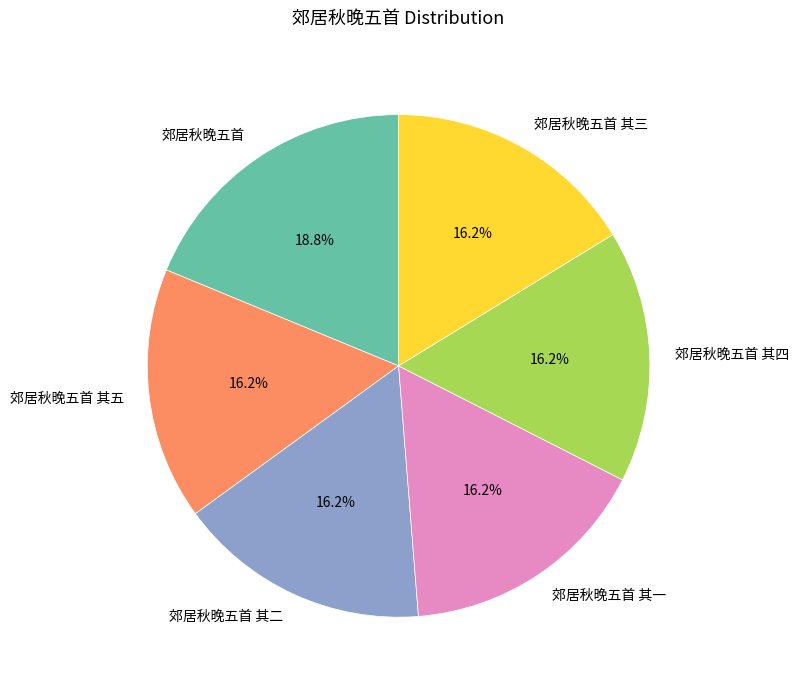

Which category has the biggest portion of the pie?

郊居秋晚五首